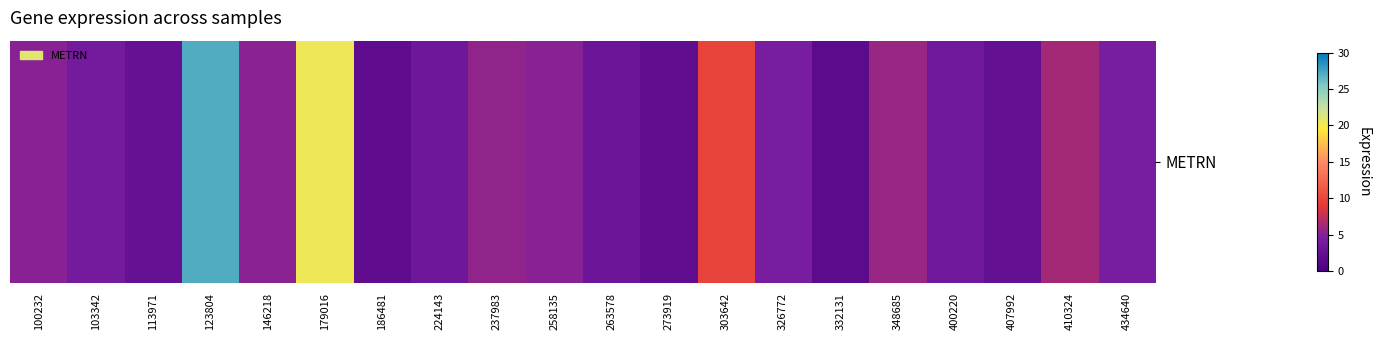

Which has a higher value, 123804 or 146218?

123804